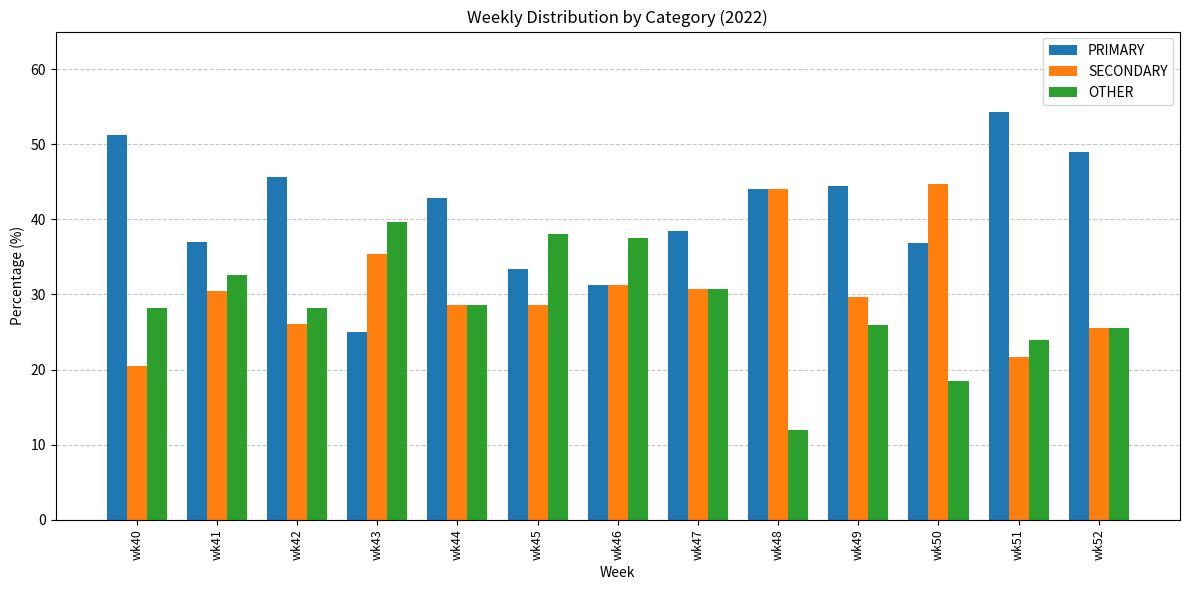

Which series has the largest total across all categories?

PRIMARY